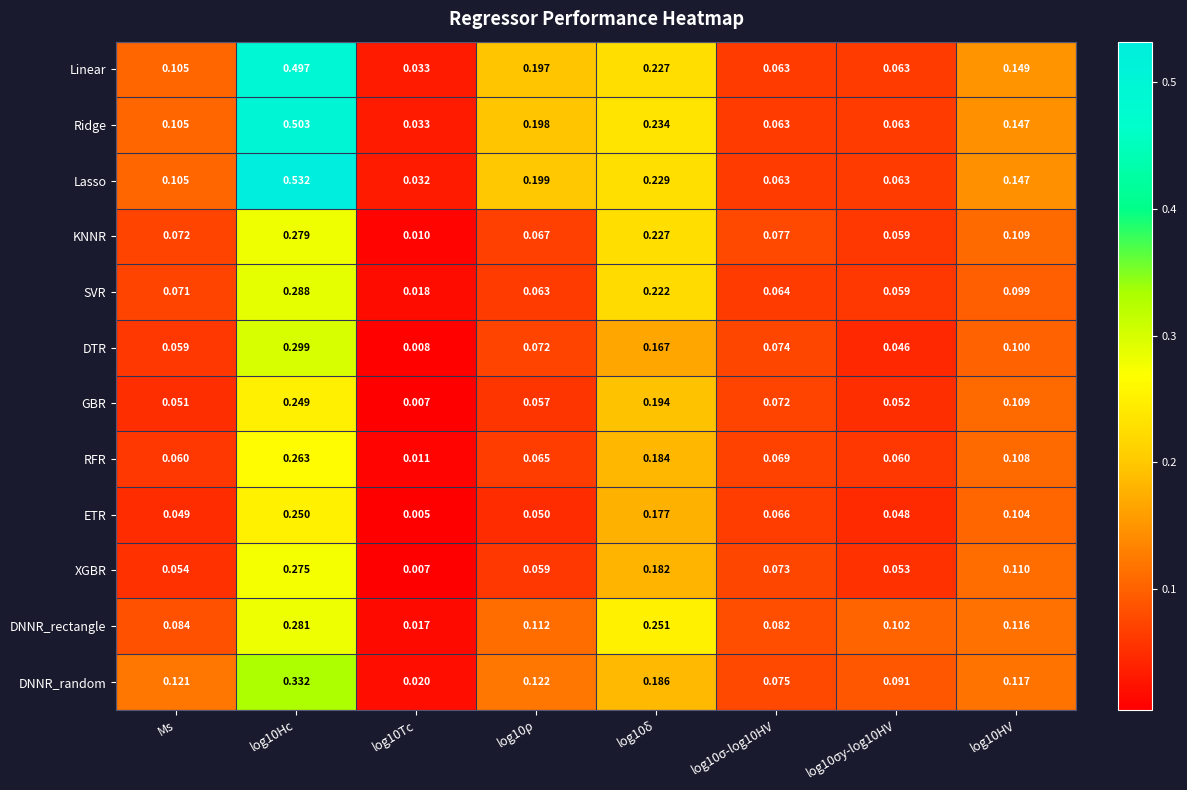

How many distinct data groups are displayed?

12